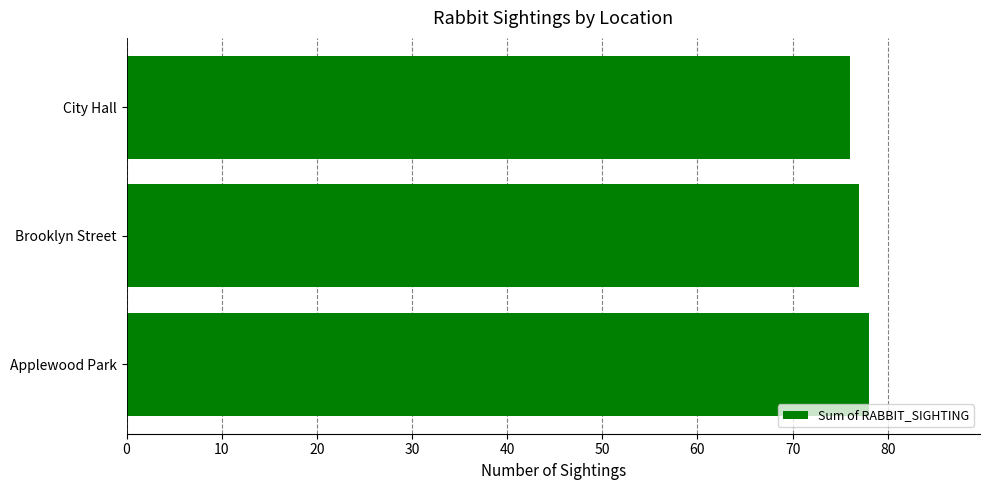

What is the change in value from City Hall to Applewood Park?

+2